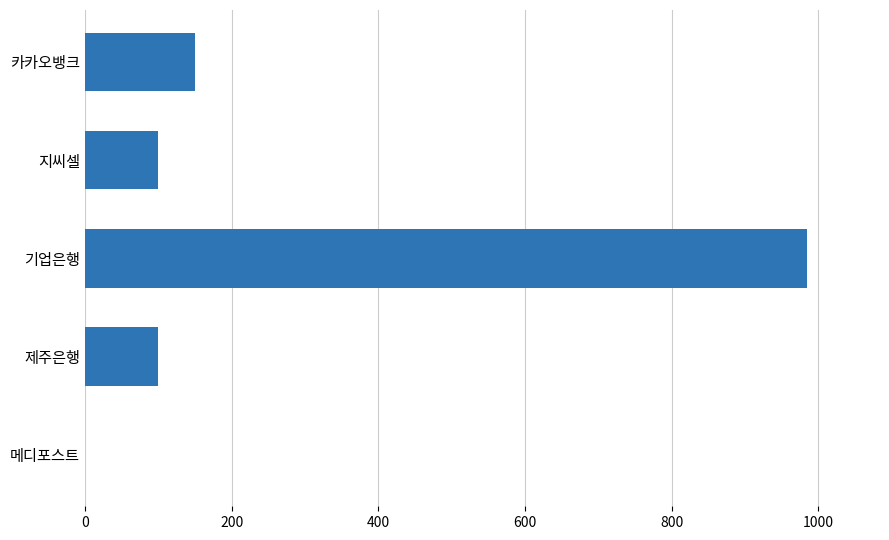

The value at 카카오뱅크 is 208. True or false?

False